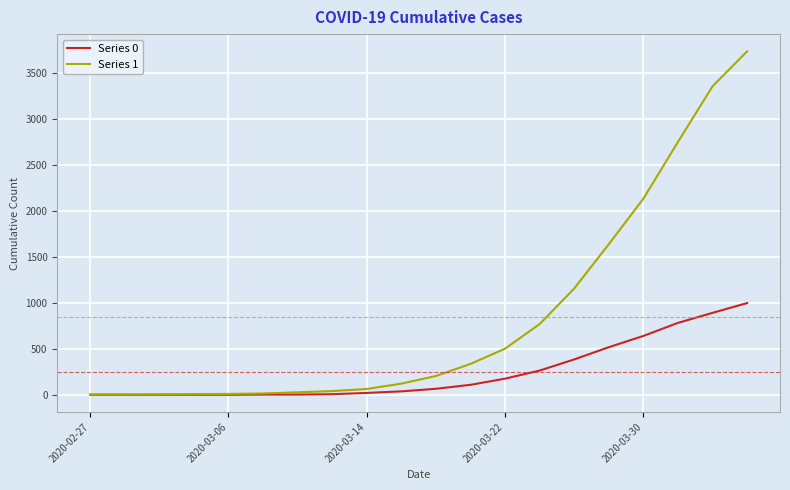

List the series in order of their peak value, highest first.

Series 1, Series 0